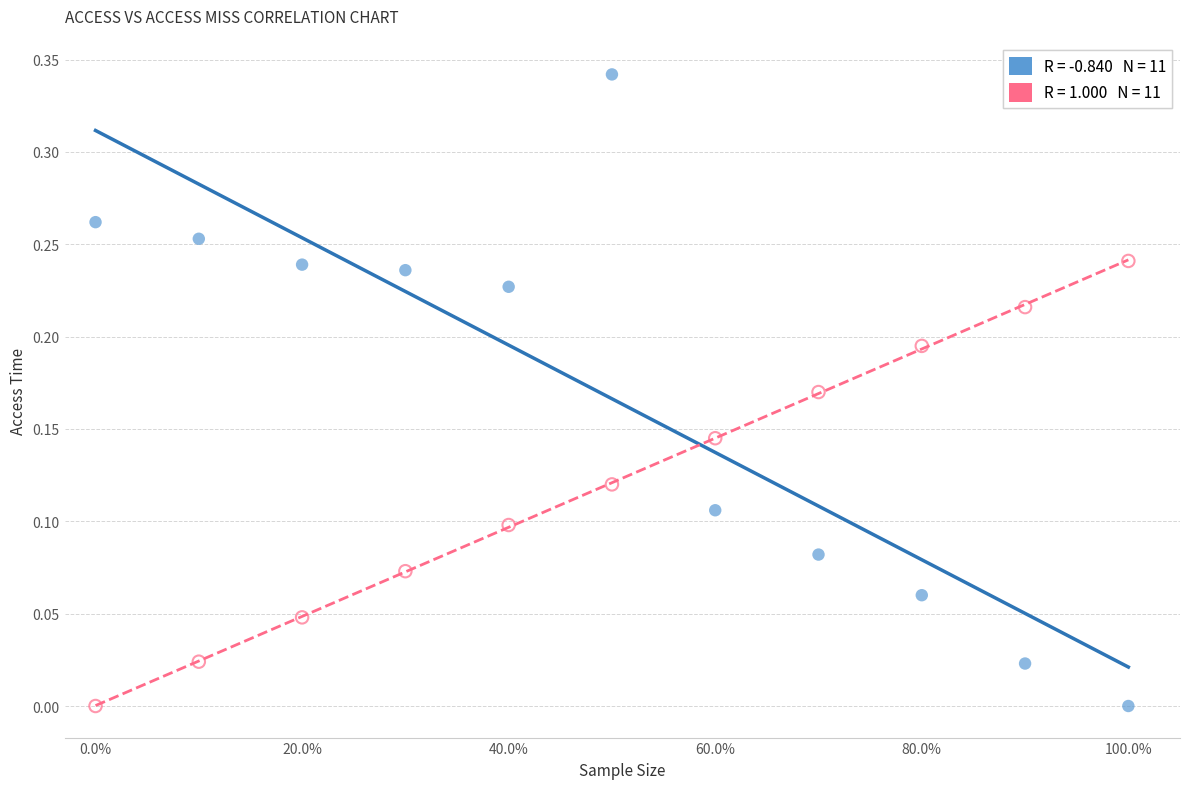

Across all data points, what is the range of X values (max minus min)?

100.0